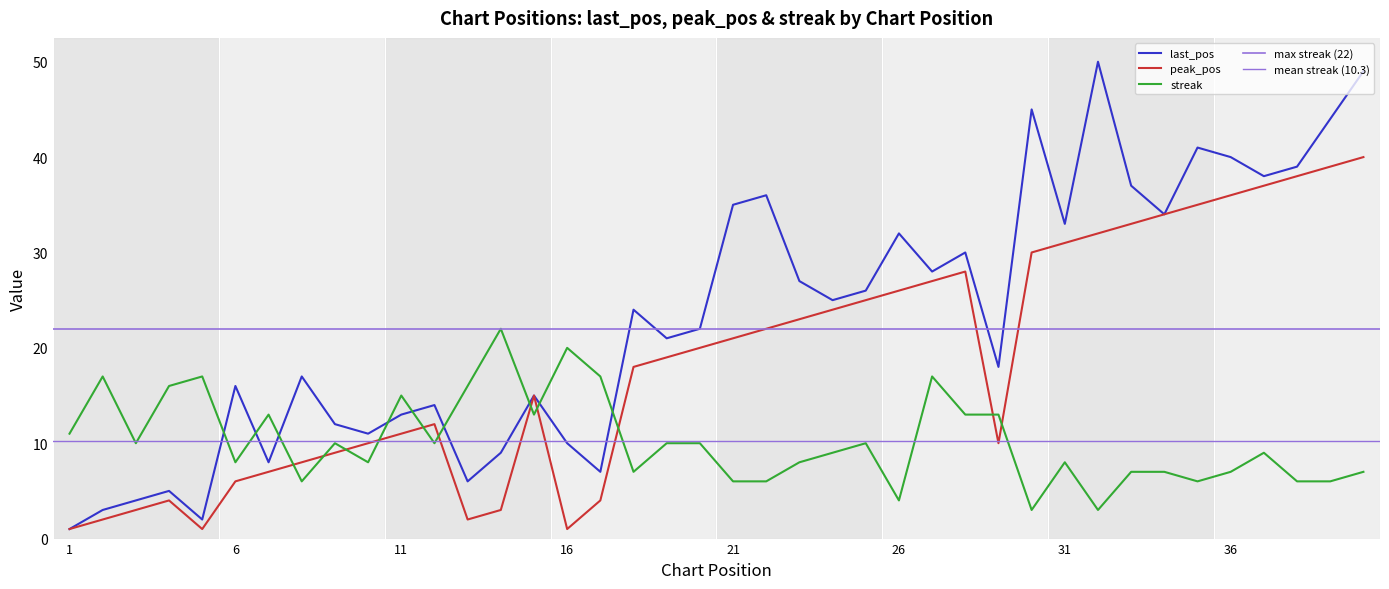

Reading left to right, list all the values displayed in this chart.

last_pos: 1=1	2=3	3=4	4=5	5=2	6=16	7=8	8=17	9=12	10=11	11=13	12=14	13=6	14=9	15=15	16=10	17=7	18=24	19=21	20=22	21=35	22=36	23=27	24=25	25=26	26=32	27=28	28=30	29=18	30=45	31=33	32=50	33=37	34=34	35=41	36=40	37=38	38=39	39=44	40=49
peak_pos: 1=1	2=2	3=3	4=4	5=1	6=6	7=7	8=8	9=9	10=10	11=11	12=12	13=2	14=3	15=15	16=1	17=4	18=18	19=19	20=20	21=21	22=22	23=23	24=24	25=25	26=26	27=27	28=28	29=10	30=30	31=31	32=32	33=33	34=34	35=35	36=36	37=37	38=38	39=39	40=40
streak: 1=11	2=17	3=10	4=16	5=17	6=8	7=13	8=6	9=10	10=8	11=15	12=10	13=16	14=22	15=13	16=20	17=17	18=7	19=10	20=10	21=6	22=6	23=8	24=9	25=10	26=4	27=17	28=13	29=13	30=3	31=8	32=3	33=7	34=7	35=6	36=7	37=9	38=6	39=6	40=7